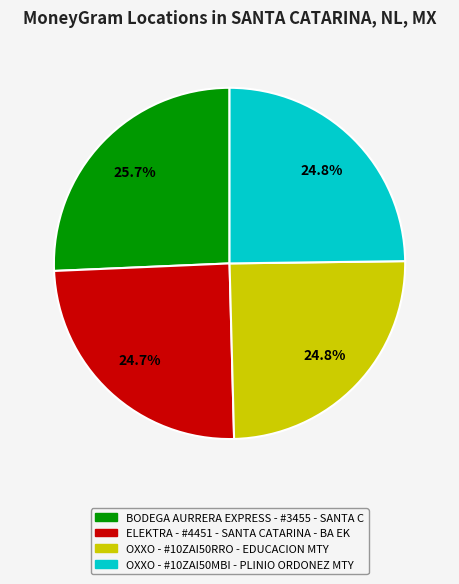

Is ELEKTRA - #4451 - SANTA CATARINA - BA EK the majority of the pie?

No